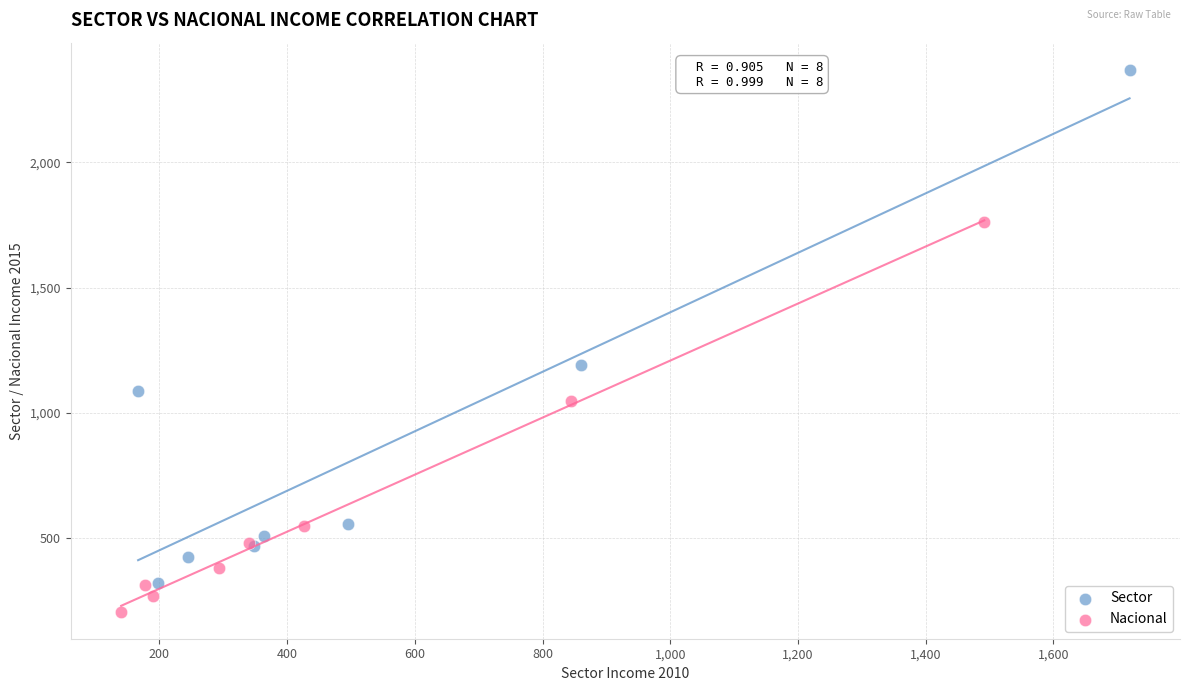

Which series reaches the maximum Y coordinate?

Sector